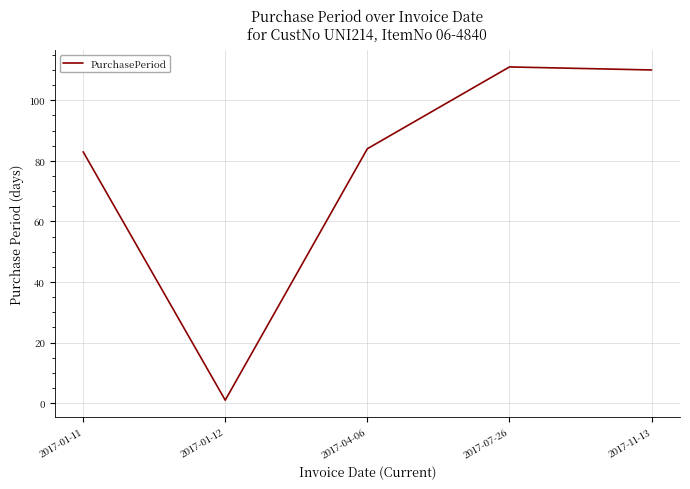

What value does the data have at 2017-04-06?

84